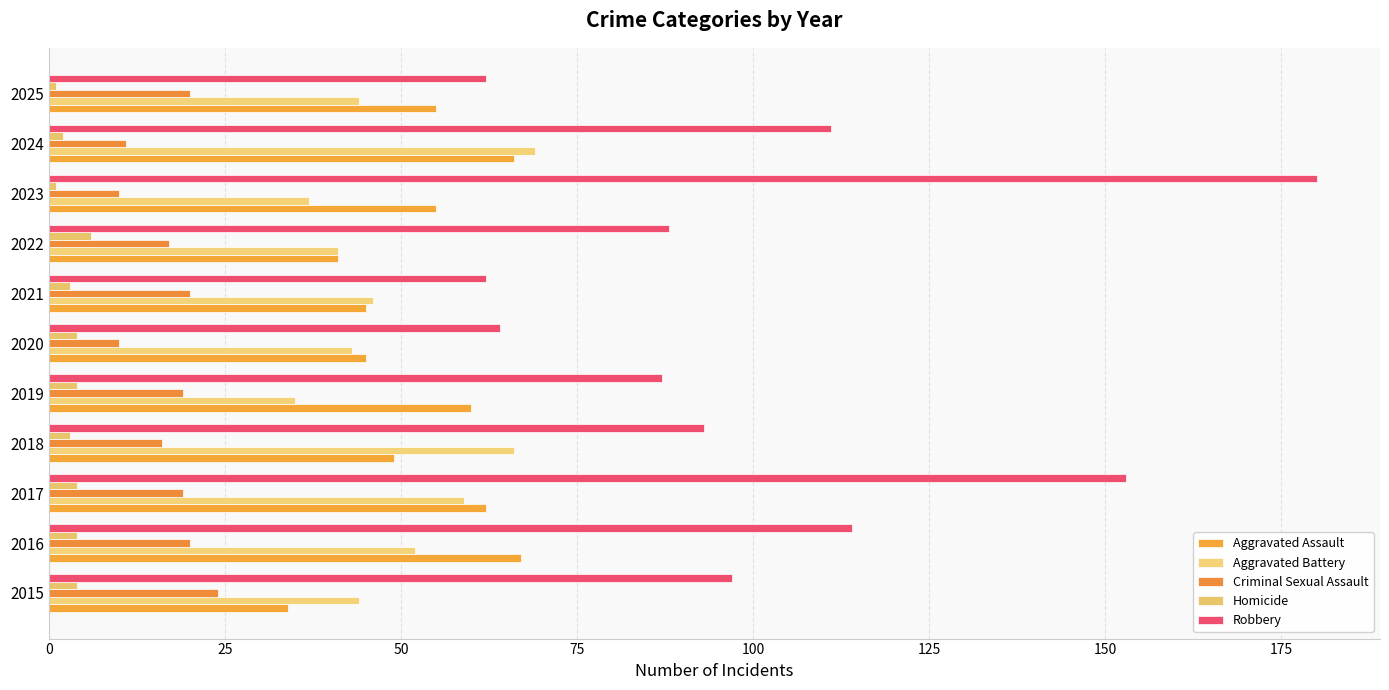

What is the sum of all Criminal Sexual Assault values?

186